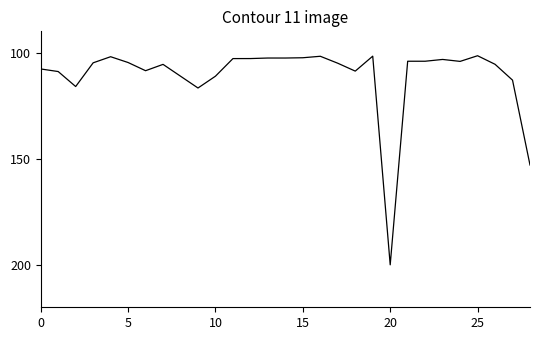

What is the minimum value shown in the chart?

101.5